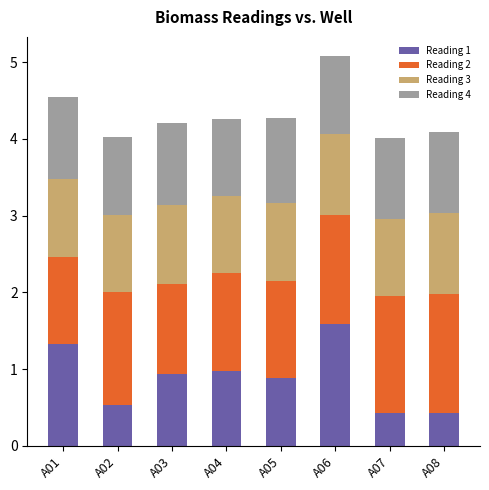

How many bars are there in total?

8